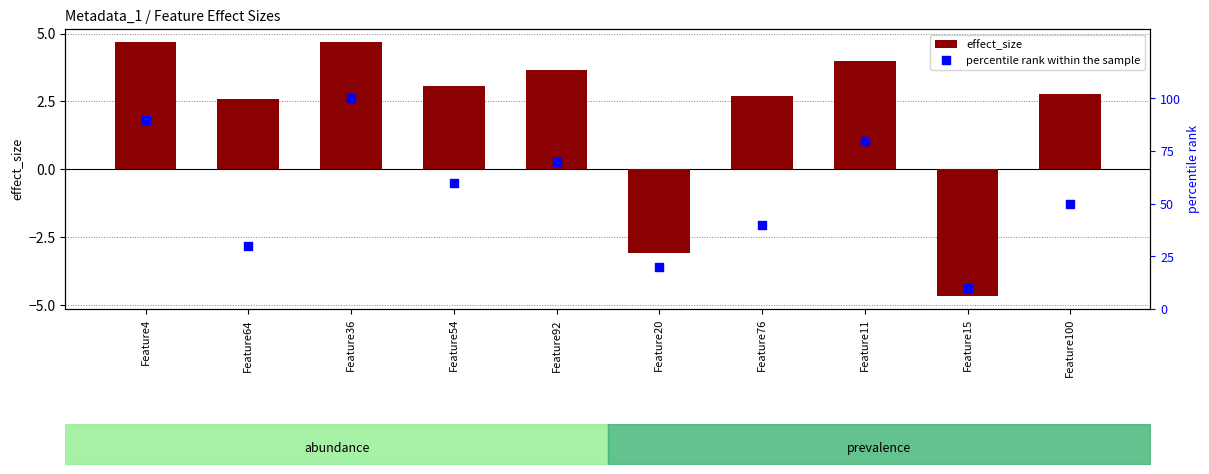

Is the value of percentile rank within the sample at Feature20 greater than the value of effect_size at Feature15?

Yes